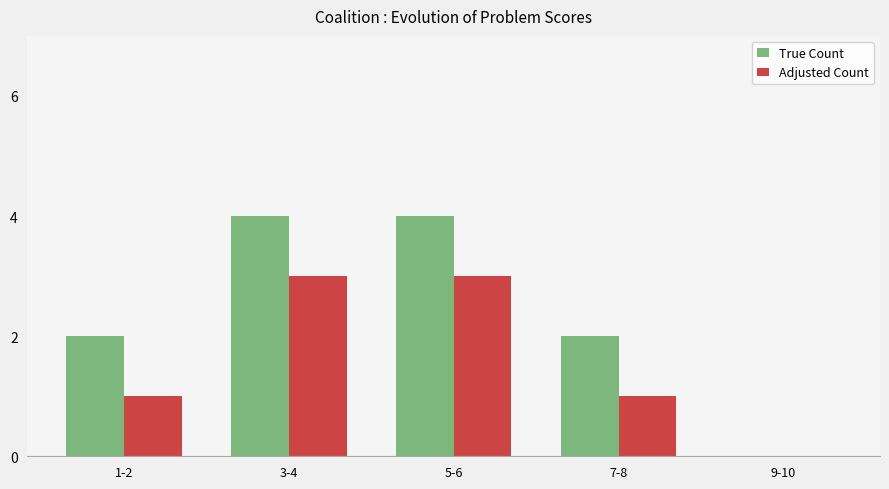

What is the sum of all True Count values?

12